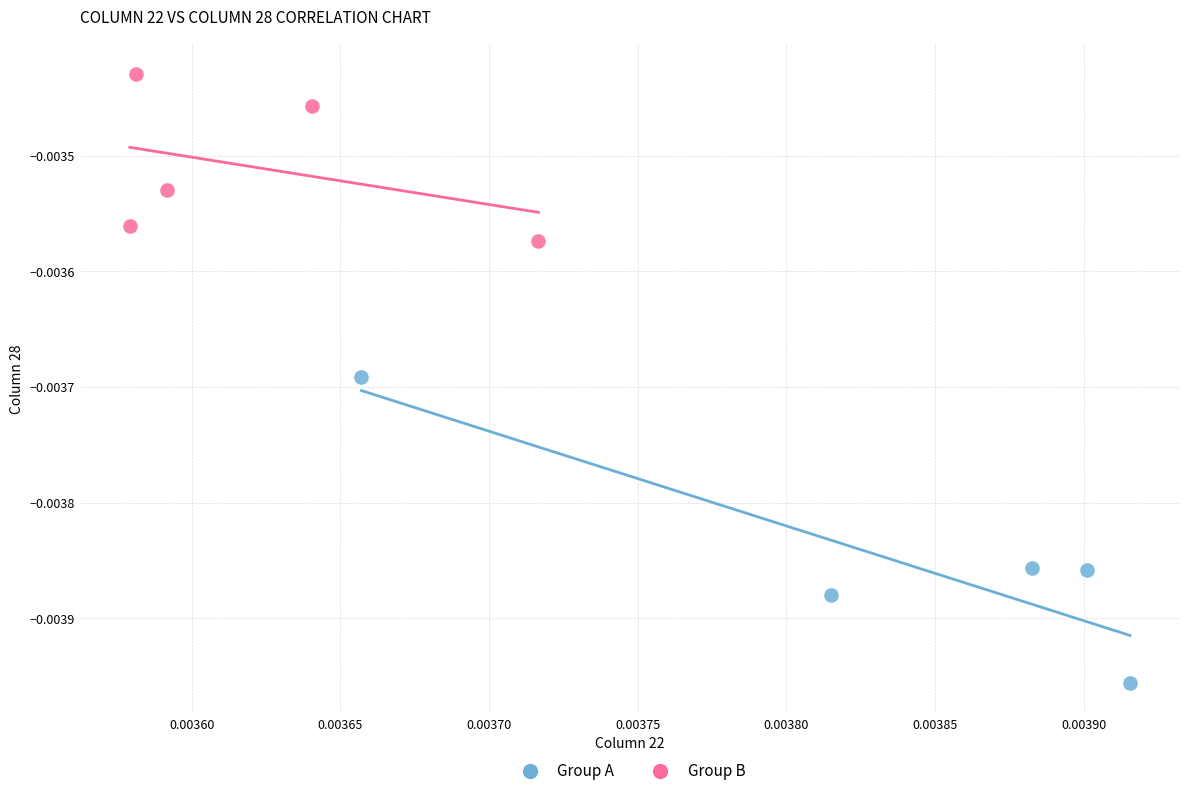

Which series reaches the minimum Y coordinate?

Group A